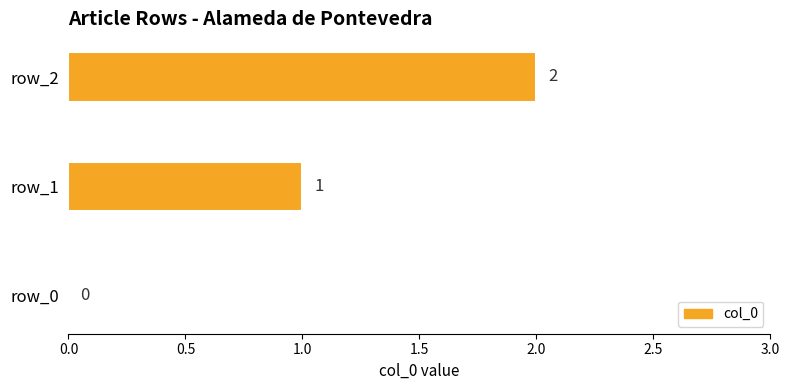

What is the sum of all values?

3